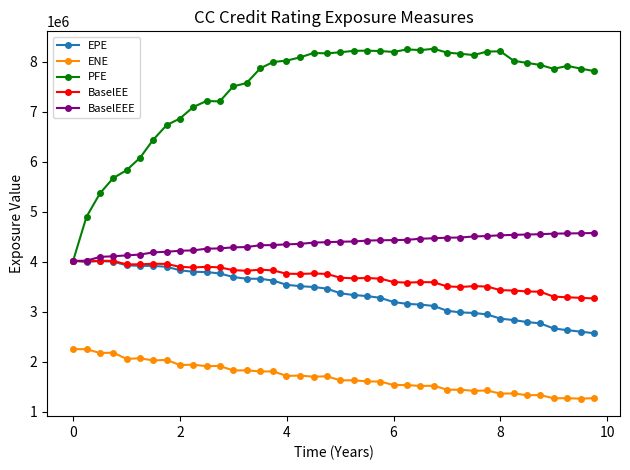

Which series has the widest spread of values?

PFE